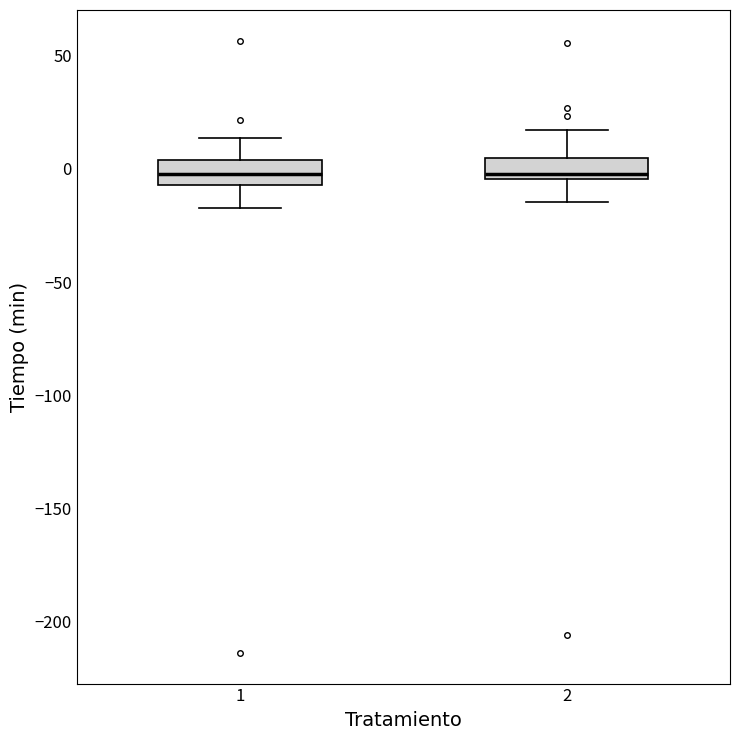

Where is the lower edge of the box at x = 2 on the y-axis? The values are not printed on the chart, so give them approximately, as read against the axis.

-5